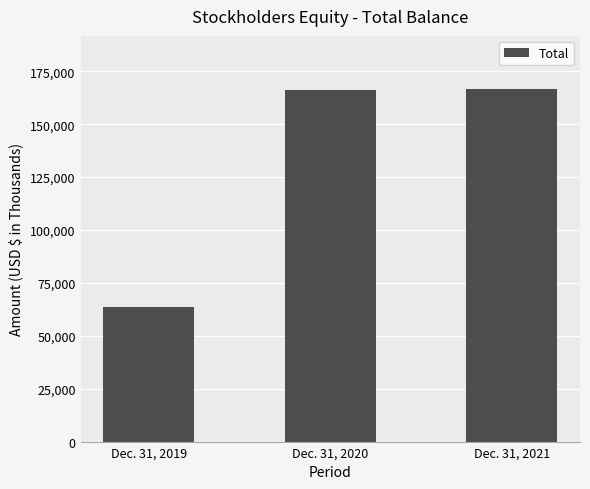

Does the chart contain any negative values?

No